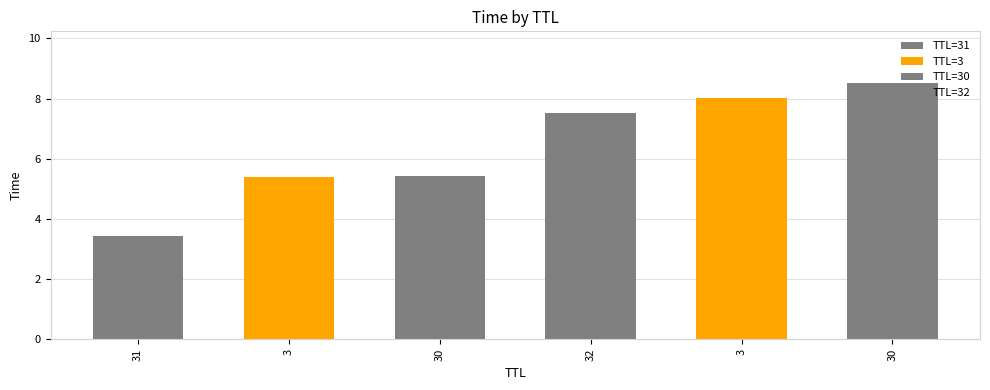

Rank the categories by value from lowest to highest.

31, 3, 30, 32, 3, 30